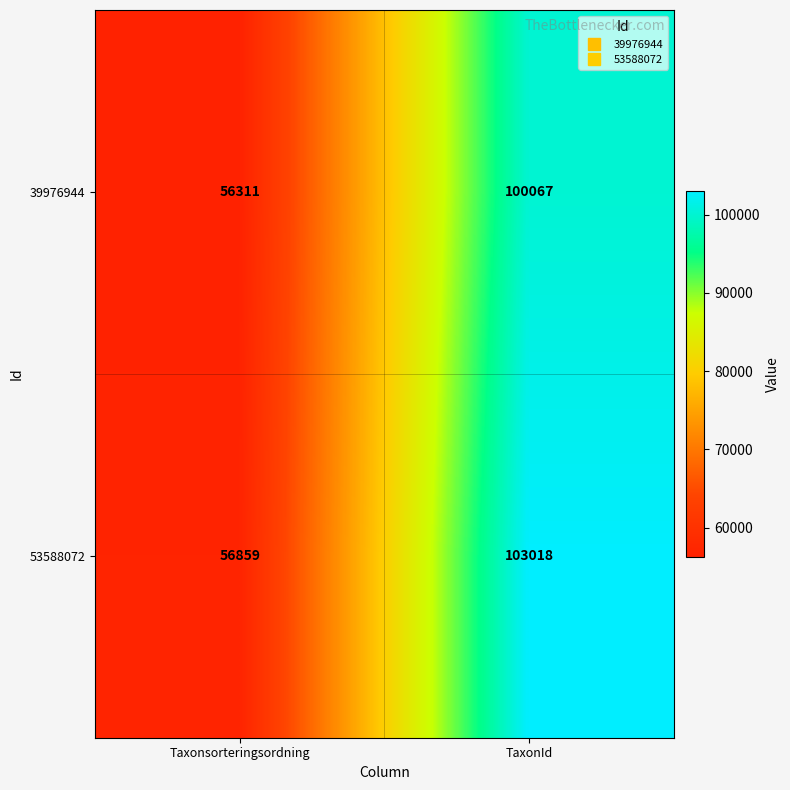

What is the minimum value shown in the chart?

56311